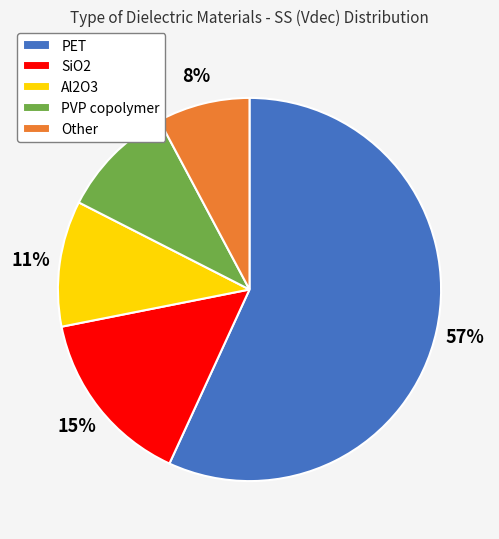

Is there a majority slice in this chart?

Yes